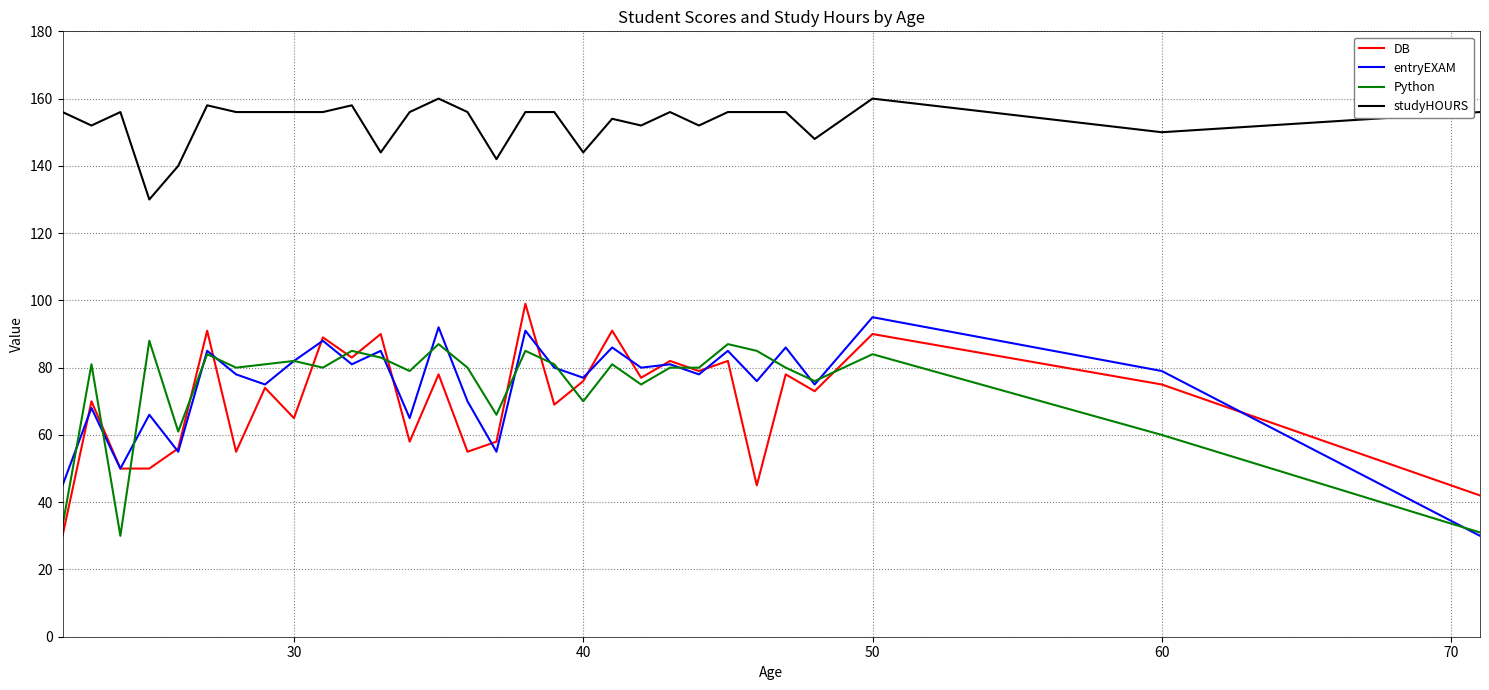

At how many categories does at least one series exceed 120?

30